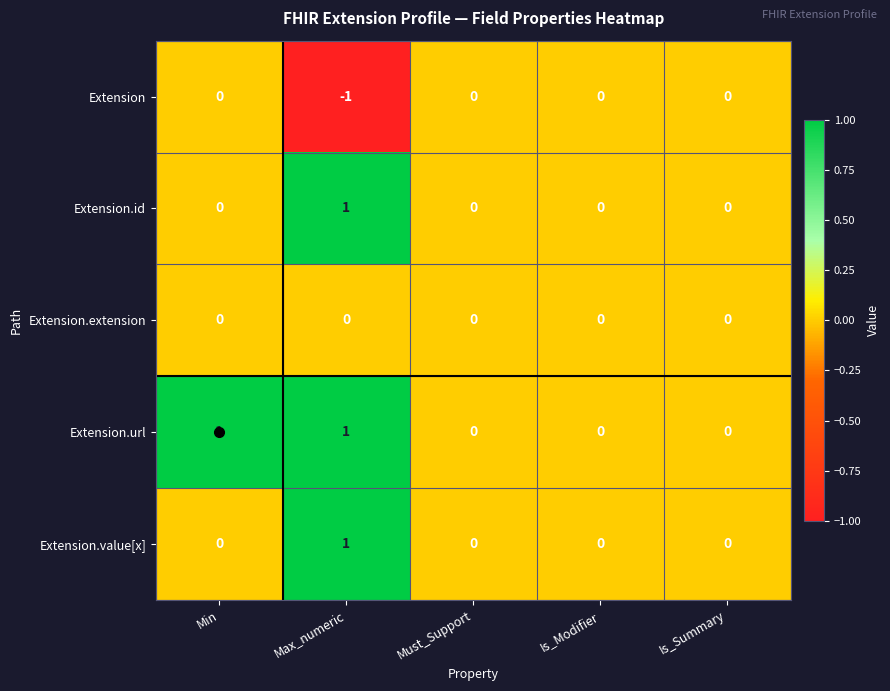

Count the Extension.value[x] values in the range 0 to 1.

5